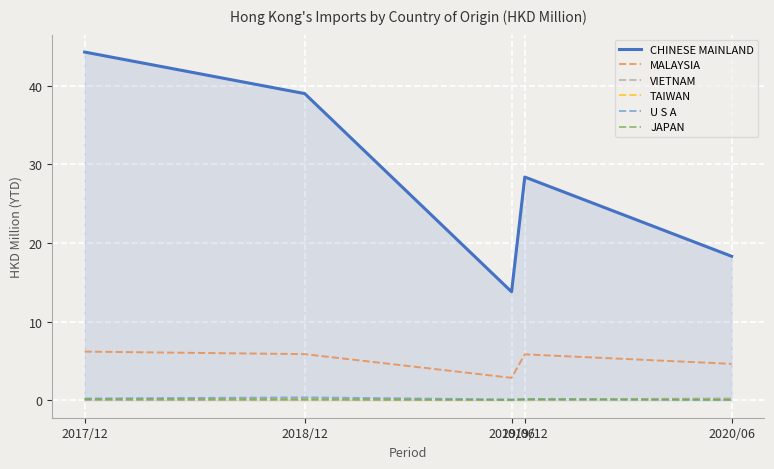

Which series has the largest total across all categories?

CHINESE MAINLAND